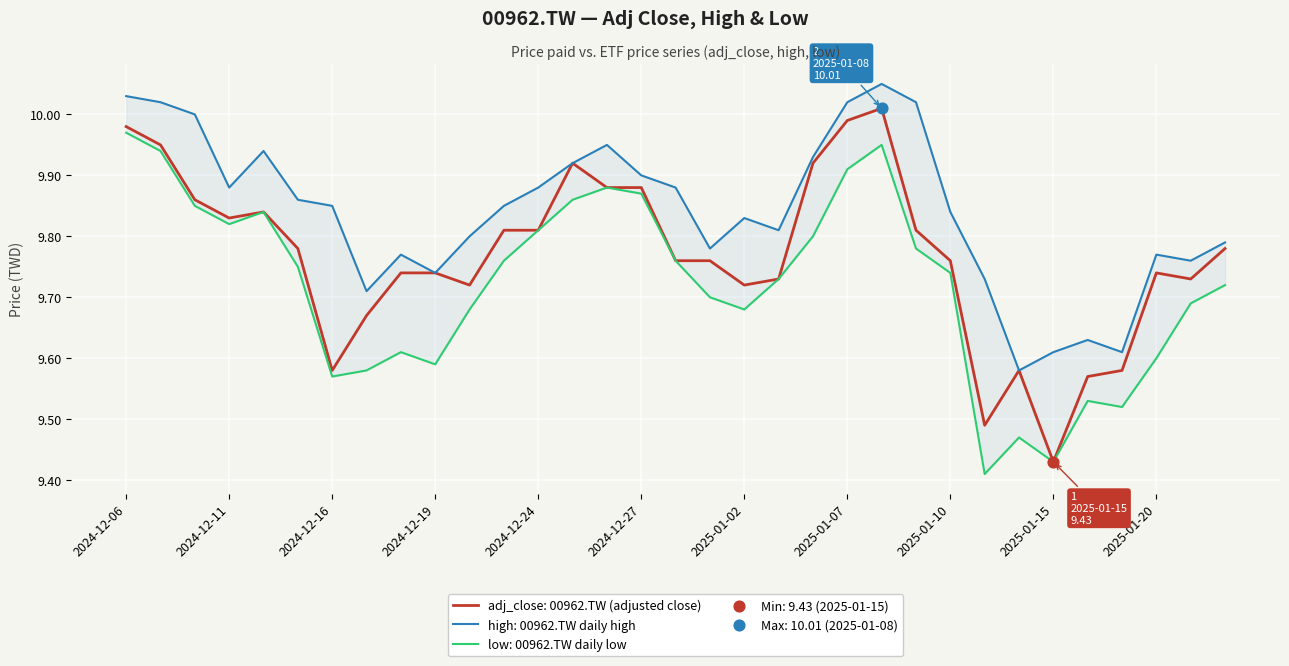

What are all the series names shown in the legend?

adj_close, high, low